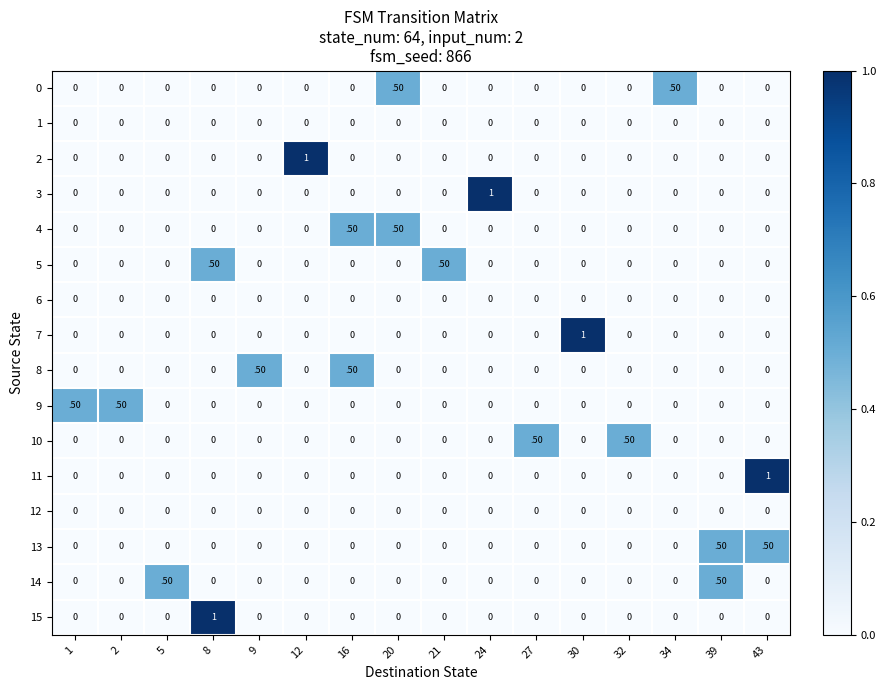

Which series changed the most between 5 and 39?

13